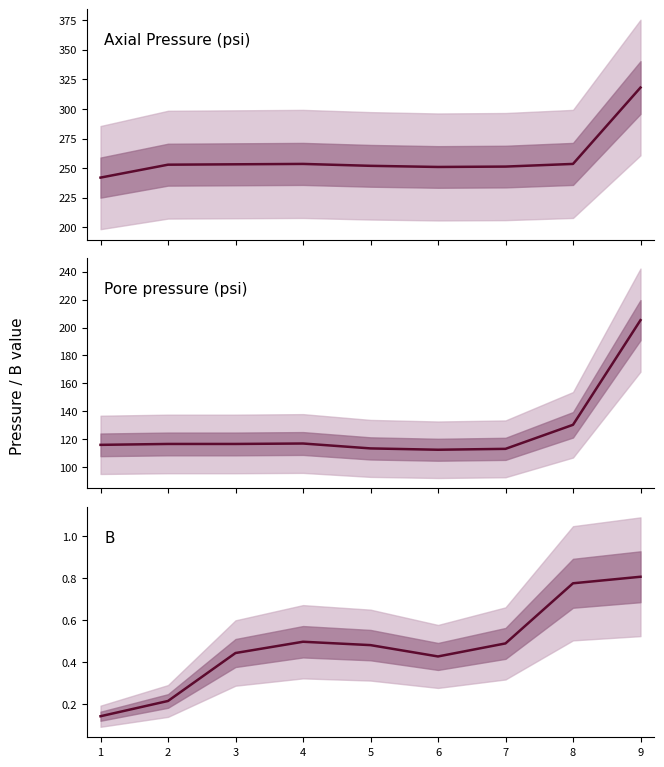

What are all the series names shown in the legend?

Axial Pressure (psi), Pore pressure (psi), B